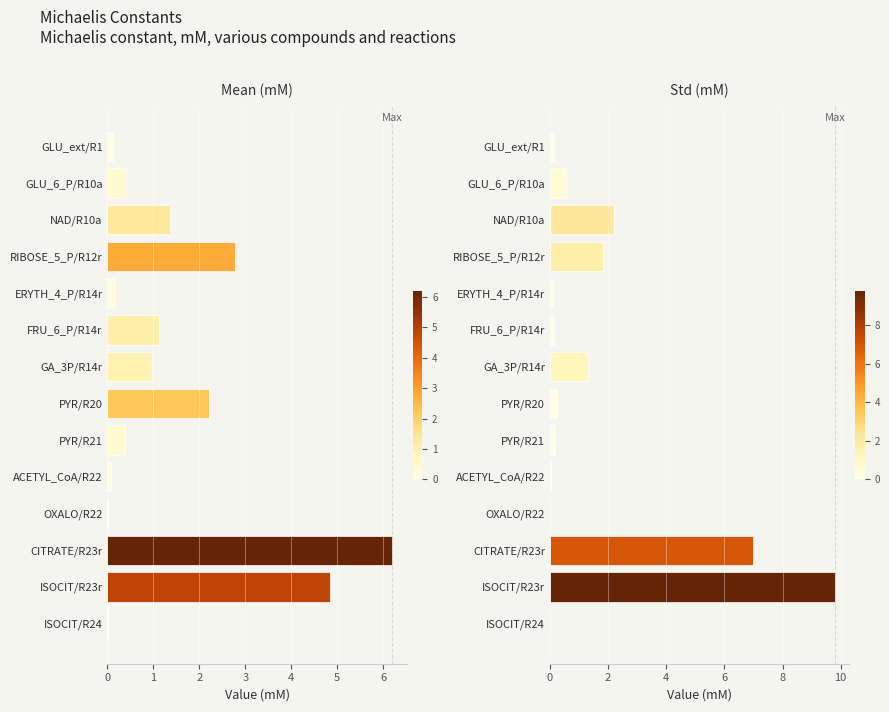

Which series changed the most between PYR/R21 and ACETYL_CoA/R22?

Mean